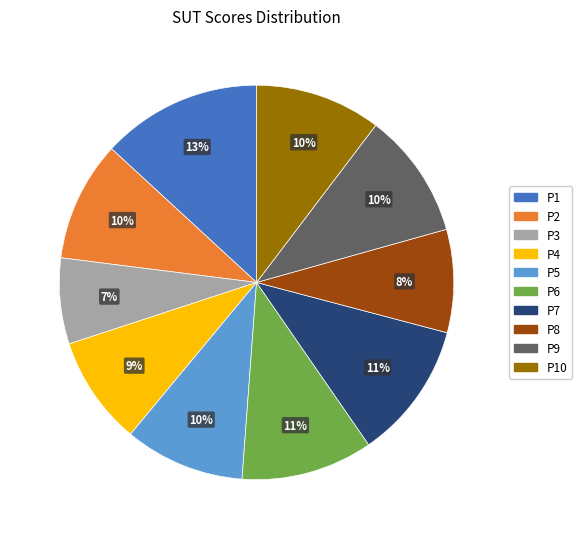

Rank the categories by value from highest to lowest.

P1, P7, P6, P9, P10, P2, P5, P4, P8, P3